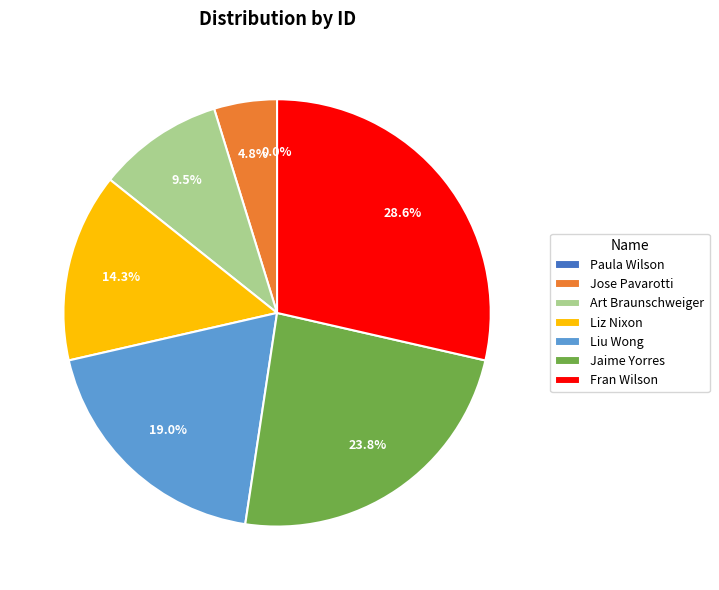

What is the smallest slice in the pie chart?

Paula Wilson